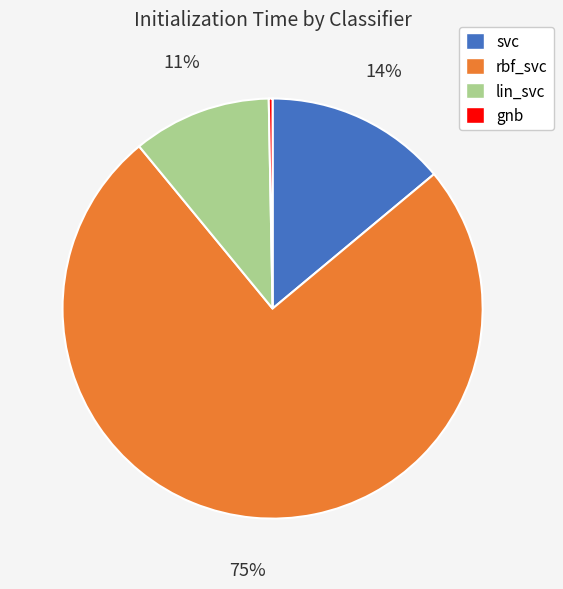

To the nearest percent, what percentage of the pie is lin_svc?

11%